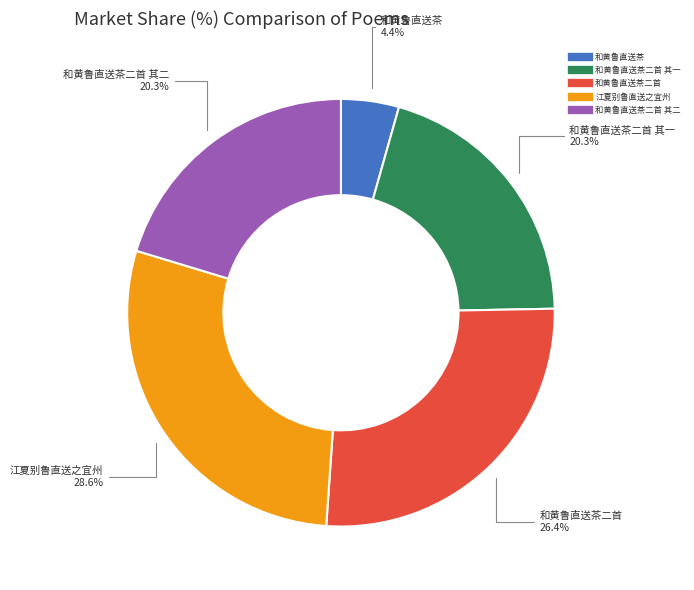

Does any single category account for the majority?

No